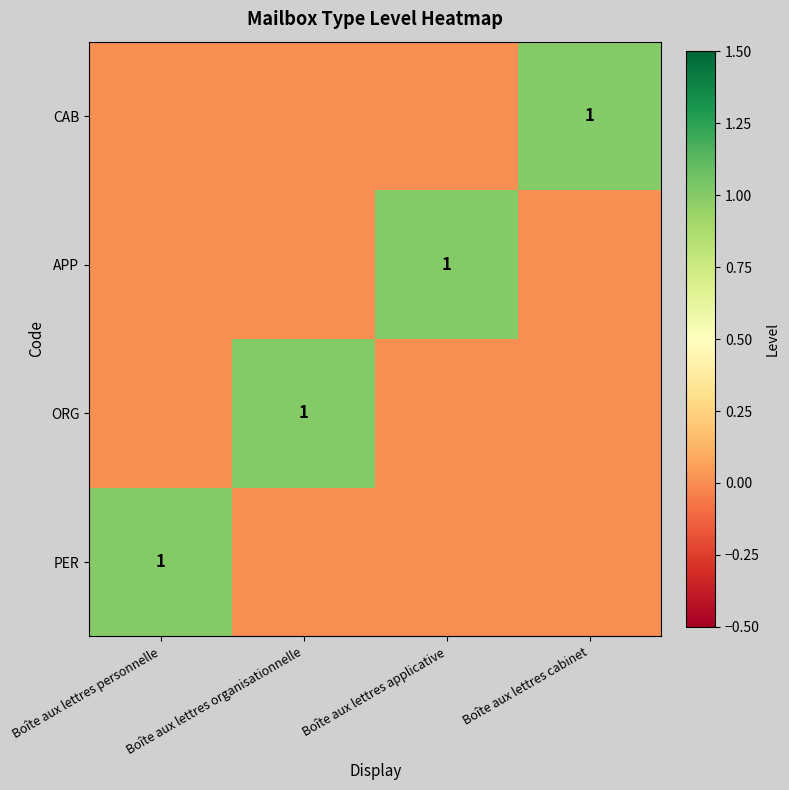

Is it true that ORG equals 1 at Boîte aux lettres organisationnelle?

True